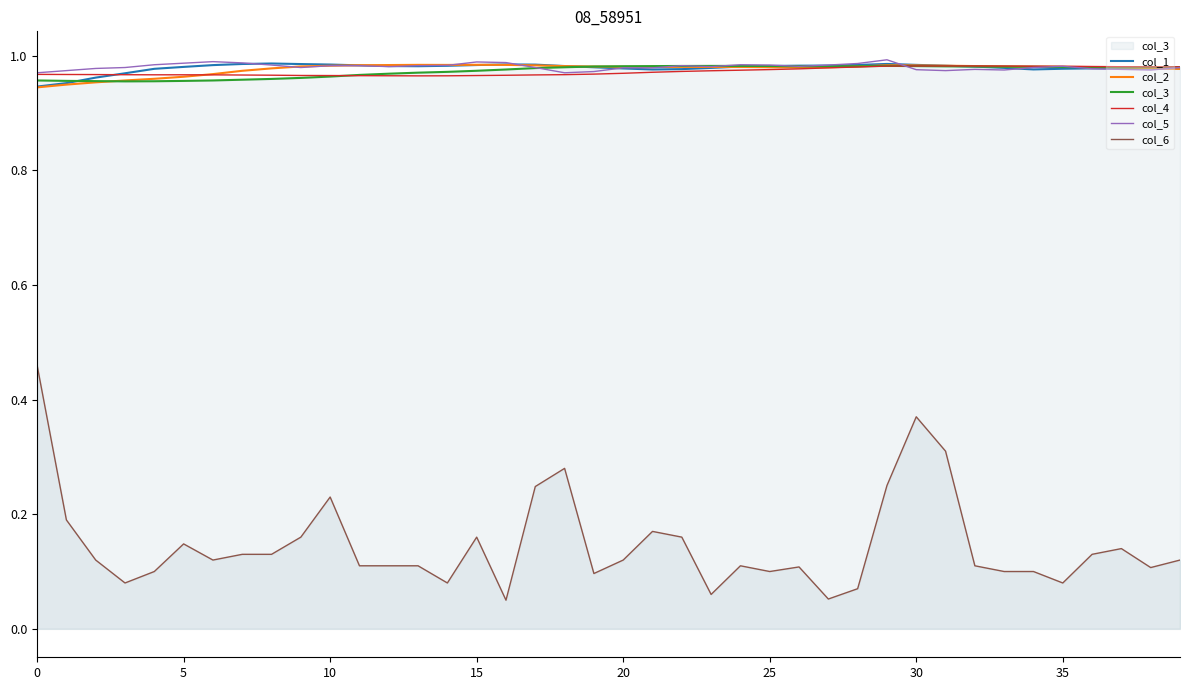

What is the average value of the col_6 series?

0.1